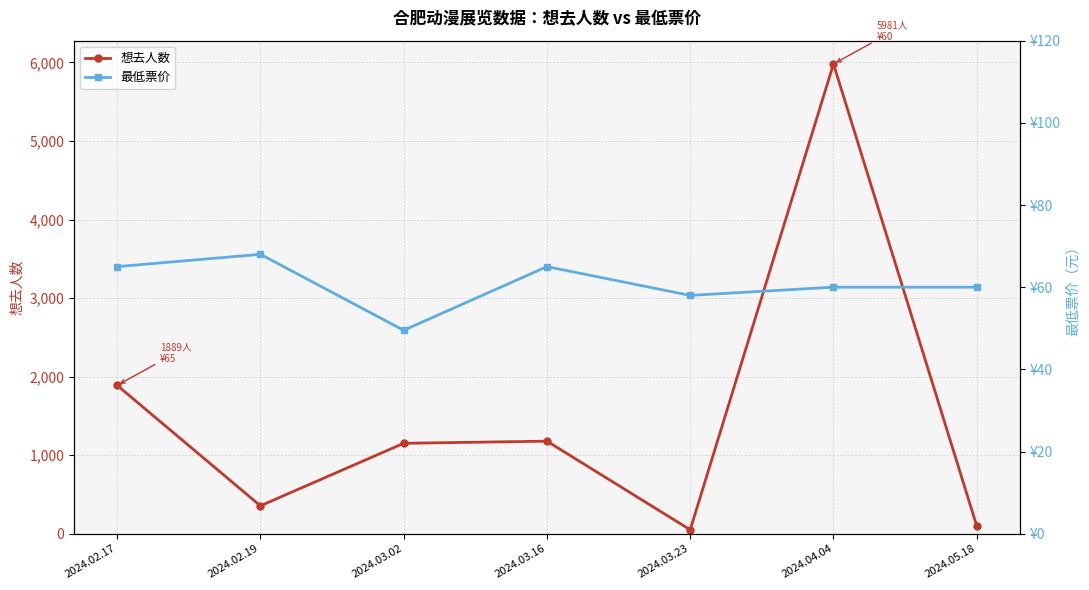

Is it true that 想去人数 equals 1889.0 at 2024.02.17?

True